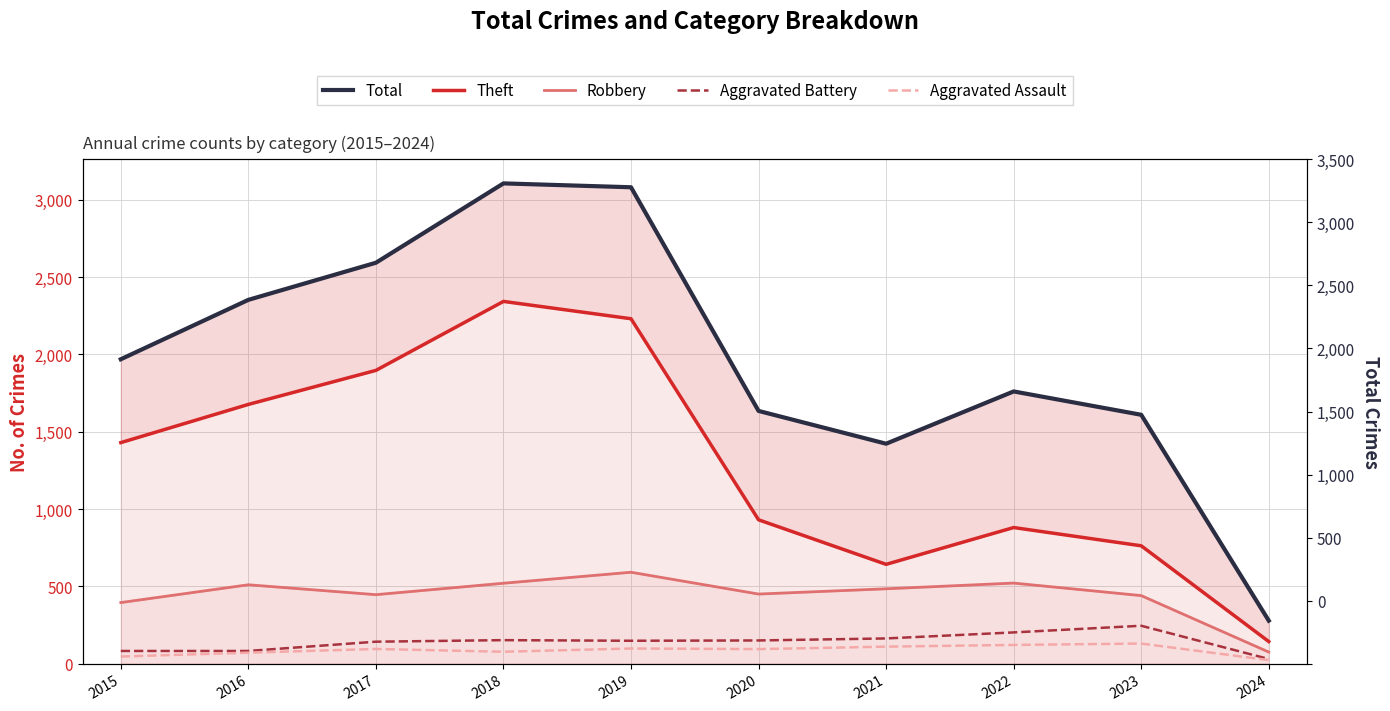

What is the value of the Aggravated Battery point at the 8th from the left?

202